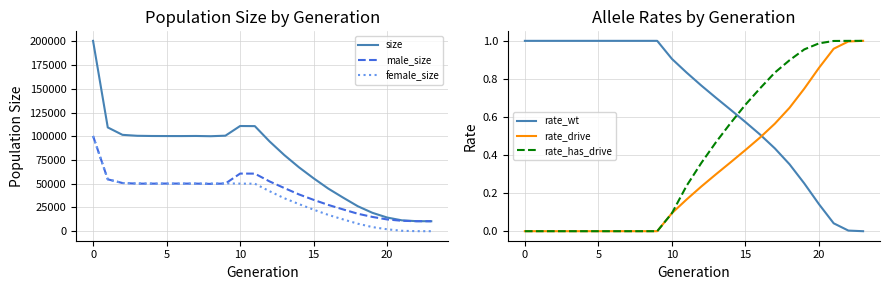

What is the label of the 17th point from the left?

16